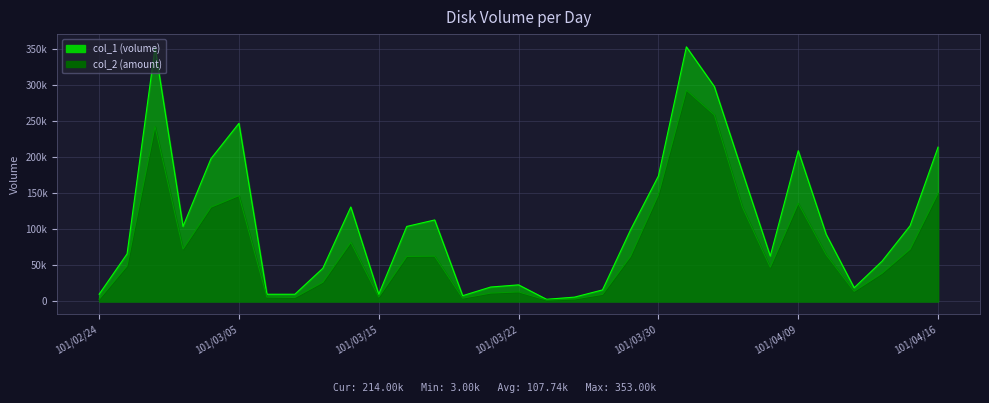

At which category is the sum across all series the highest?

101/04/02